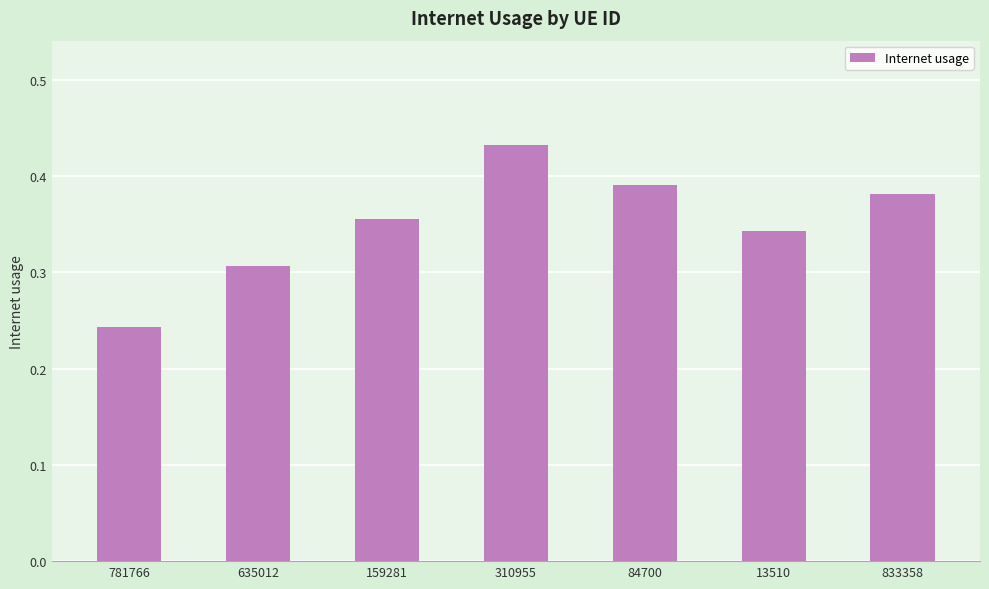

What is the label of the 3rd bar from the right?

84700